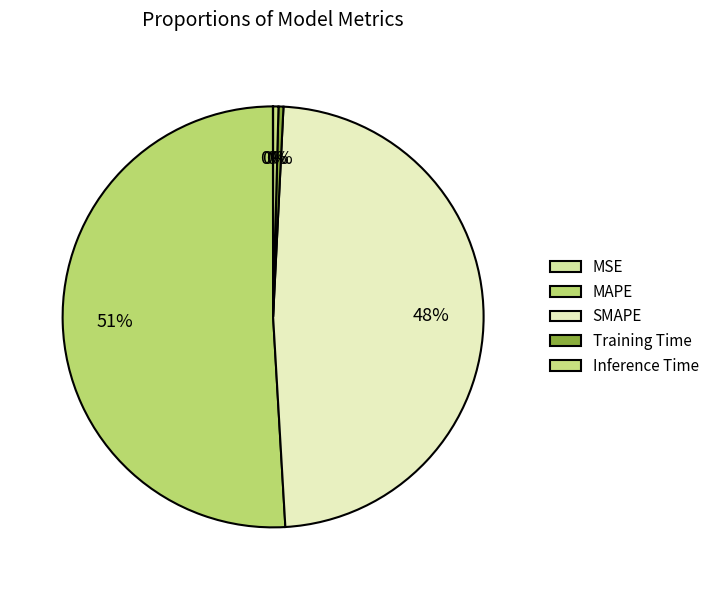

Which category has the smallest portion of the pie?

MSE